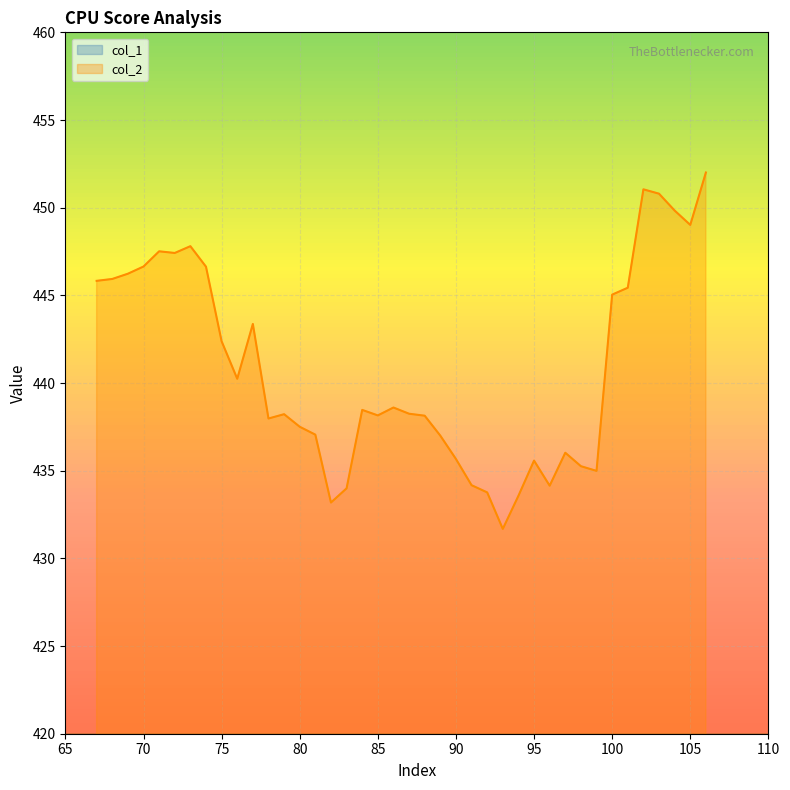

Reading left to right, what are all the values shown in this chart?

col_1: 298.8	299.1	299.5	299.6	300.3	300.6	300.2	301.2	301.4	304.0	304.3	300.9	299.2	299.8	300.2	302.0	301.3	301.7	302.0	302.0	302.4	302.6	299.4	299.5	300.5	300.7	299.5	296.7	300.2	298.8	299.8	298.8	293.7	302.0	300.2	297.6	303.7	305.2	302.0	301.5
col_2: 445.8	445.9	446.2	446.6	447.5	447.4	447.8	446.6	442.4	440.2	443.4	438.0	438.2	437.5	437.1	433.2	434.0	438.5	438.2	438.6	438.2	438.1	437.0	435.7	434.2	433.8	431.7	433.6	435.6	434.1	436.0	435.3	435.0	445.0	445.4	451.0	450.8	449.8	449.0	452.0